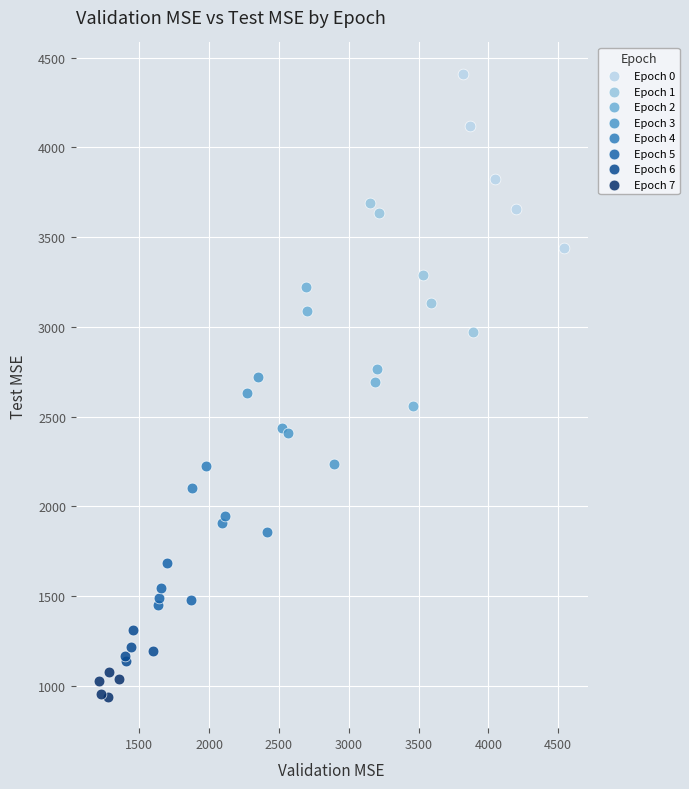

Which series contains the highest Y value?

Epoch 0